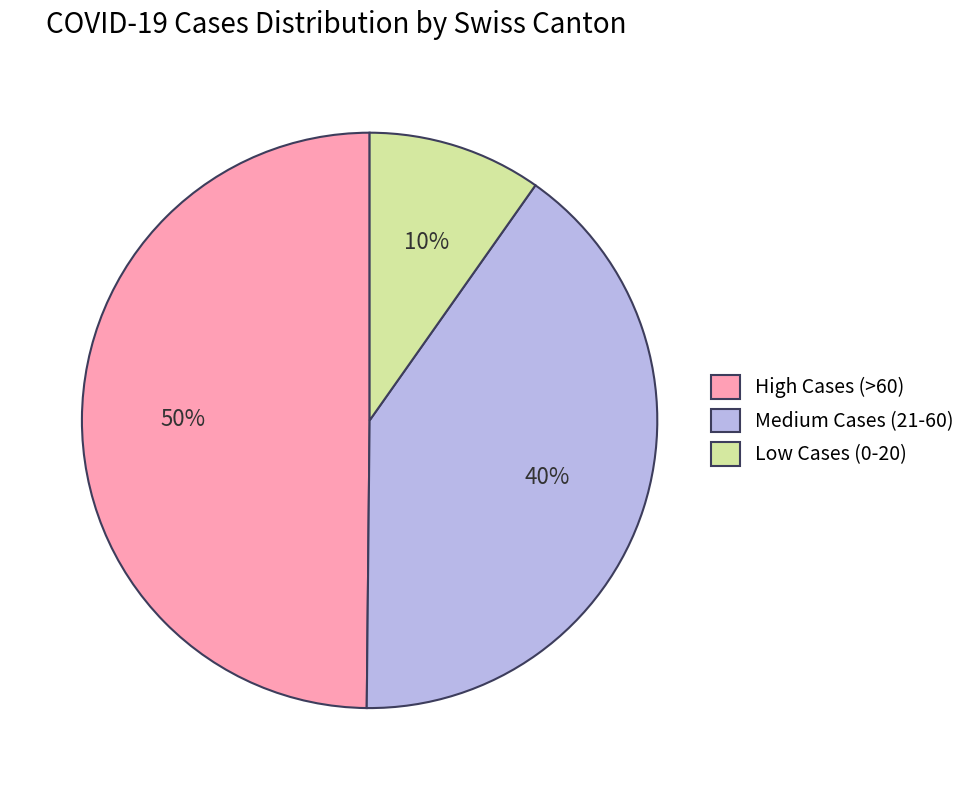

Rank the categories by value from lowest to highest.

Low Cases (0-20), Medium Cases (21-60), High Cases (>60)